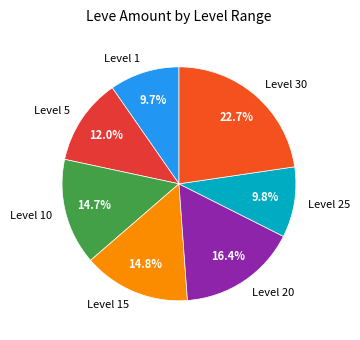

True or false: Level 30 accounts for 11% of the total.

False